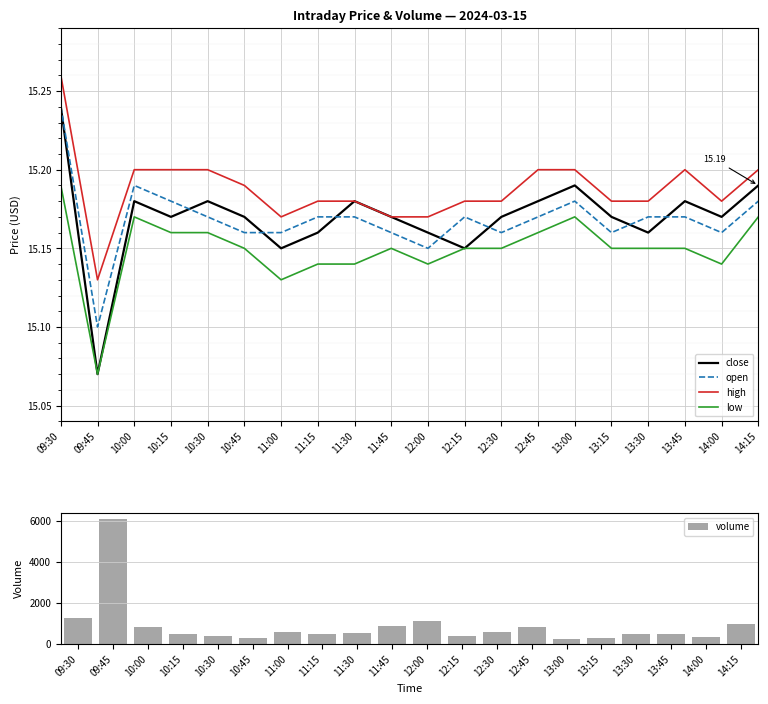

Reading left to right, what are all the values shown in this chart?

close: 09:30=15.2	09:45=15.1	10:00=15.2	10:15=15.2	10:30=15.2	10:45=15.2	11:00=15.2	11:15=15.2	11:30=15.2	11:45=15.2	12:00=15.2	12:15=15.2	12:30=15.2	12:45=15.2	13:00=15.2	13:15=15.2	13:30=15.2	13:45=15.2	14:00=15.2	14:15=15.2
open: 09:30=15.2	09:45=15.1	10:00=15.2	10:15=15.2	10:30=15.2	10:45=15.2	11:00=15.2	11:15=15.2	11:30=15.2	11:45=15.2	12:00=15.2	12:15=15.2	12:30=15.2	12:45=15.2	13:00=15.2	13:15=15.2	13:30=15.2	13:45=15.2	14:00=15.2	14:15=15.2
high: 09:30=15.3	09:45=15.1	10:00=15.2	10:15=15.2	10:30=15.2	10:45=15.2	11:00=15.2	11:15=15.2	11:30=15.2	11:45=15.2	12:00=15.2	12:15=15.2	12:30=15.2	12:45=15.2	13:00=15.2	13:15=15.2	13:30=15.2	13:45=15.2	14:00=15.2	14:15=15.2
low: 09:30=15.2	09:45=15.1	10:00=15.2	10:15=15.2	10:30=15.2	10:45=15.2	11:00=15.1	11:15=15.1	11:30=15.1	11:45=15.2	12:00=15.1	12:15=15.2	12:30=15.2	12:45=15.2	13:00=15.2	13:15=15.2	13:30=15.2	13:45=15.2	14:00=15.1	14:15=15.2
volume: 09:30=1270.0	09:45=6089.0	10:00=817.0	10:15=486.0	10:30=409.0	10:45=307.0	11:00=609.0	11:15=497.0	11:30=525.0	11:45=866.0	12:00=1153.0	12:15=408.0	12:30=611.0	12:45=820.0	13:00=243.0	13:15=313.0	13:30=478.0	13:45=511.0	14:00=361.0	14:15=970.0